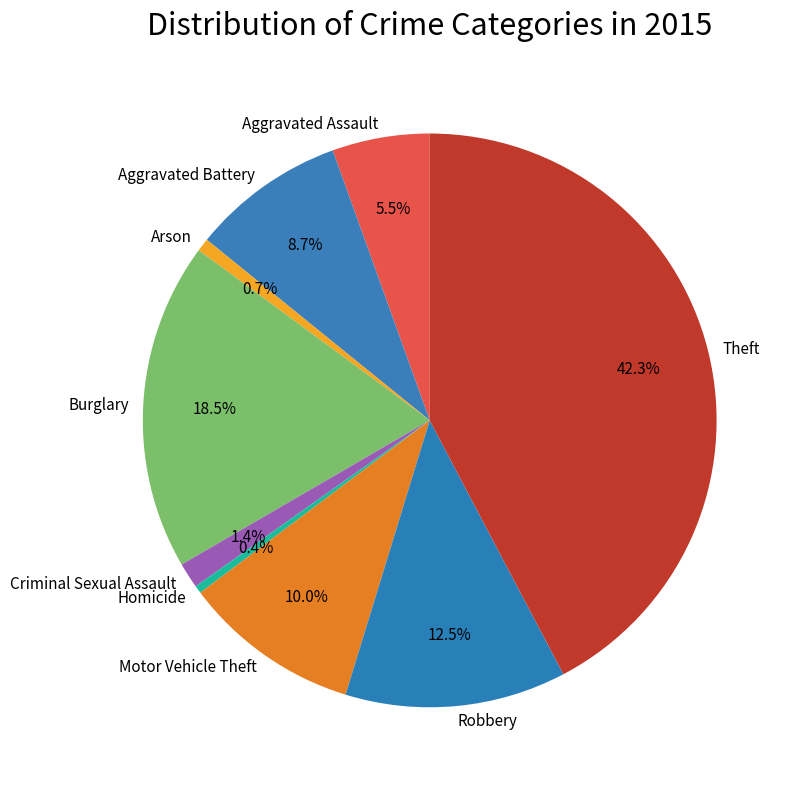

Approximately how many times larger is the value at Burglary compared to Robbery?

1.5